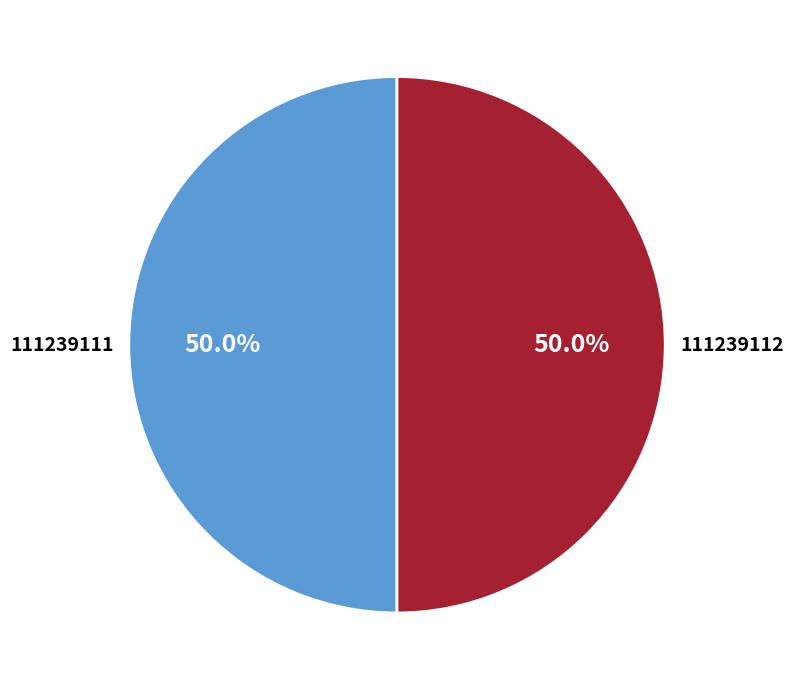

How many slices are in this pie chart?

2